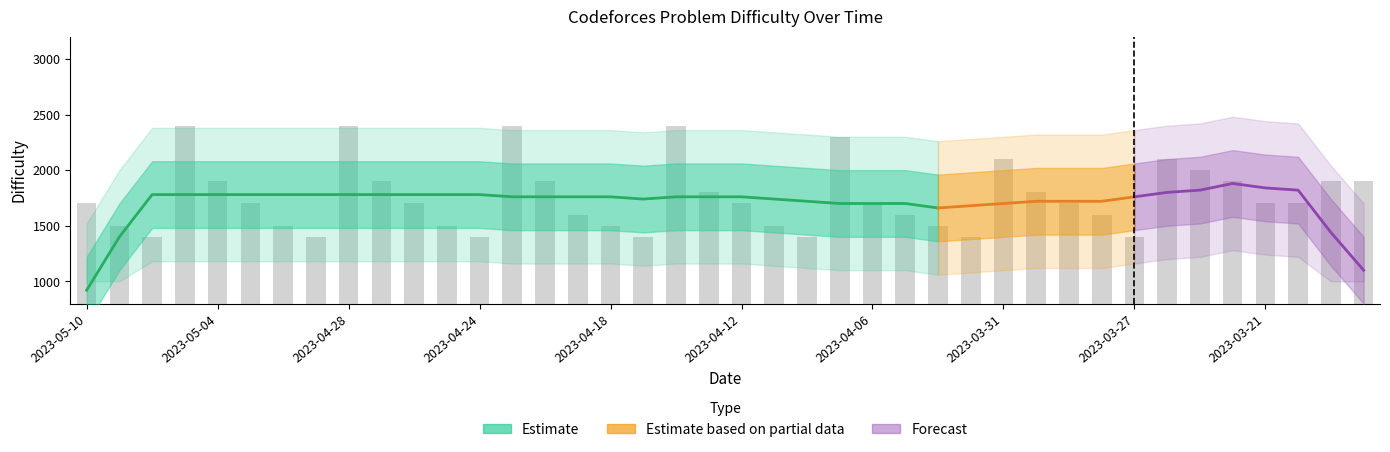

What is the difference between the second highest and minimum values?

1000